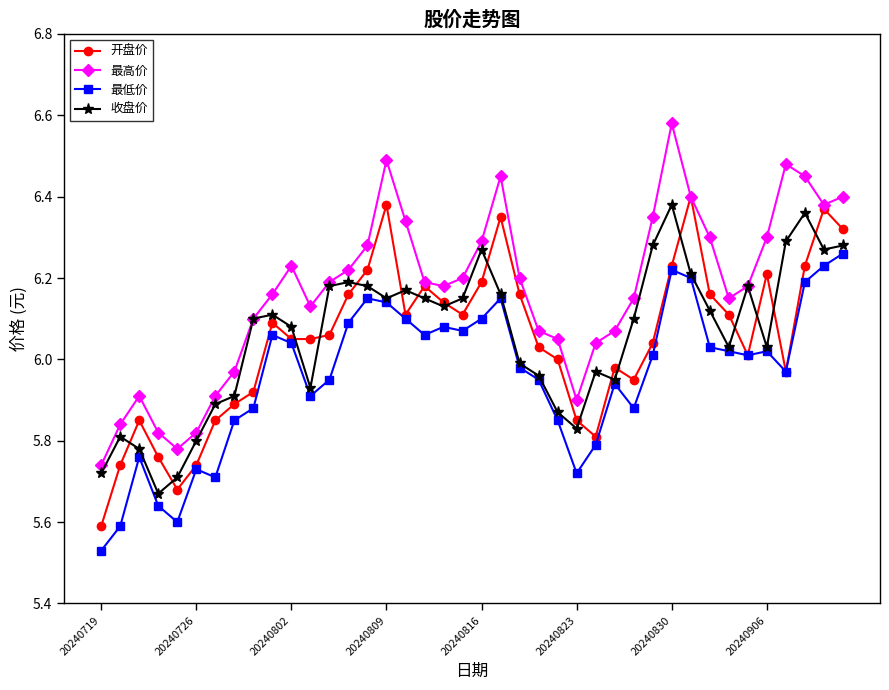

True or false: 收盘价 has more than 0 points higher than both neighbors.

True